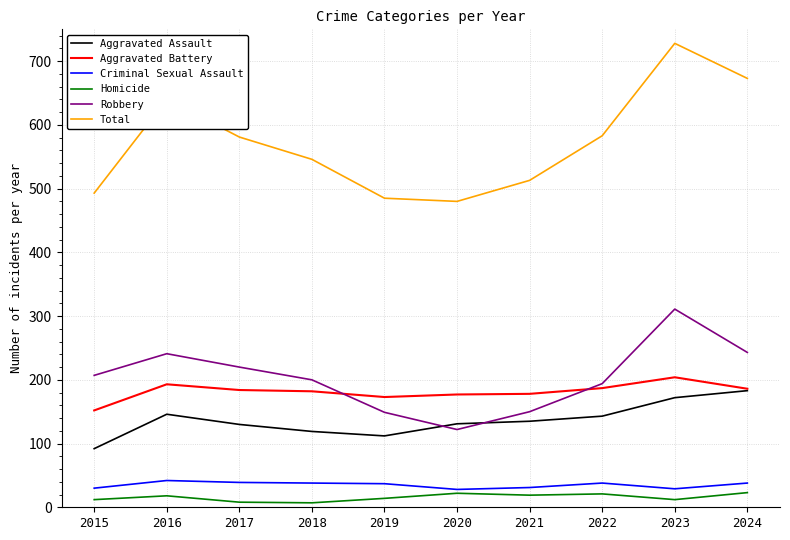

Does the chart have visible grid lines?

Yes